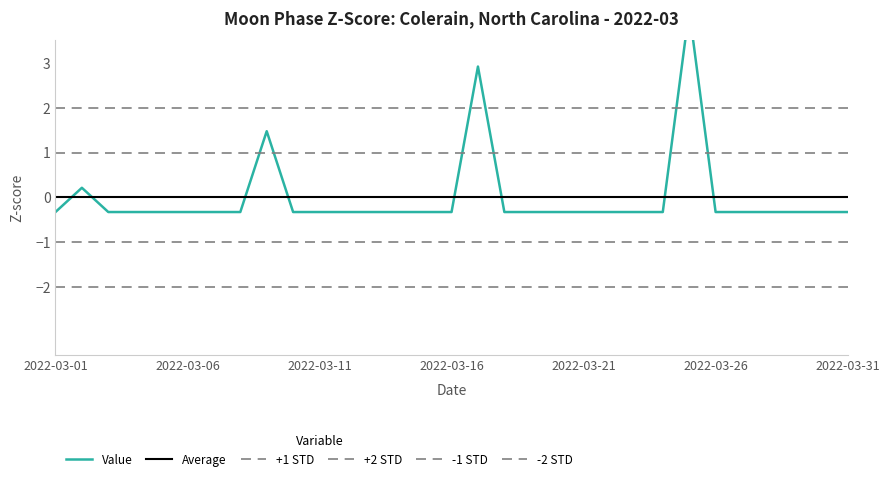

How many data points are above 0?

4